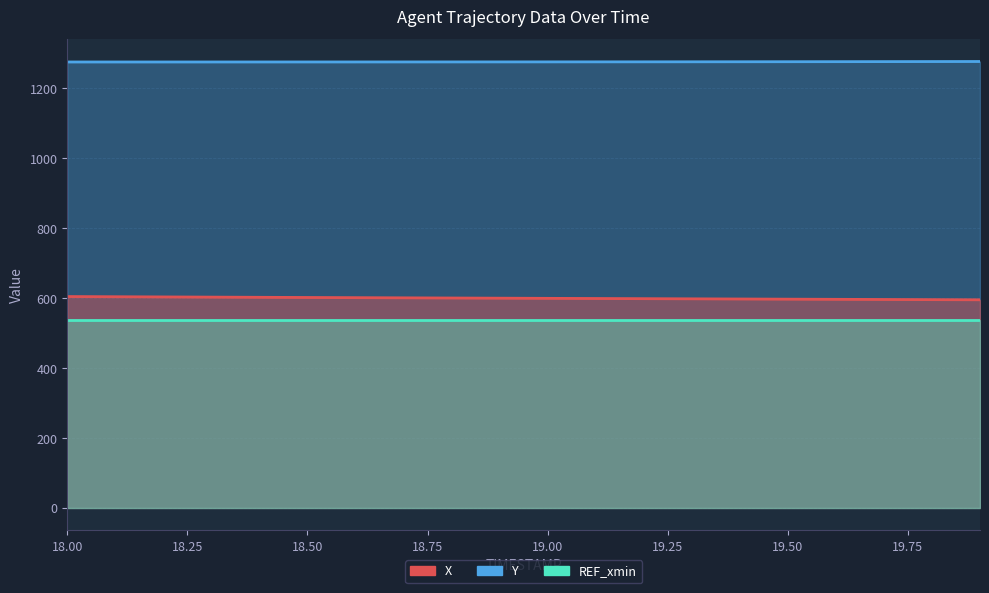

True or false: Y and X cross at least once.

False